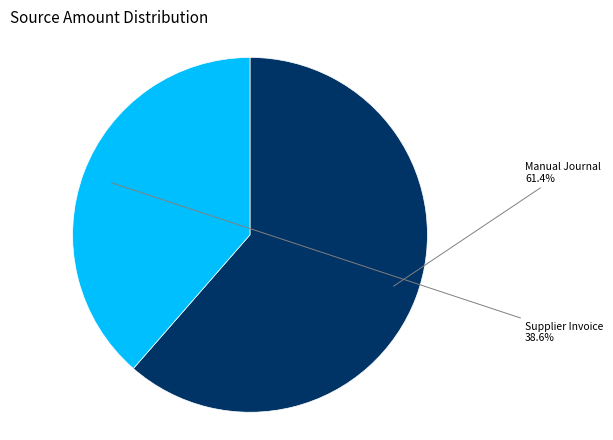

How many segments does this pie chart have?

2